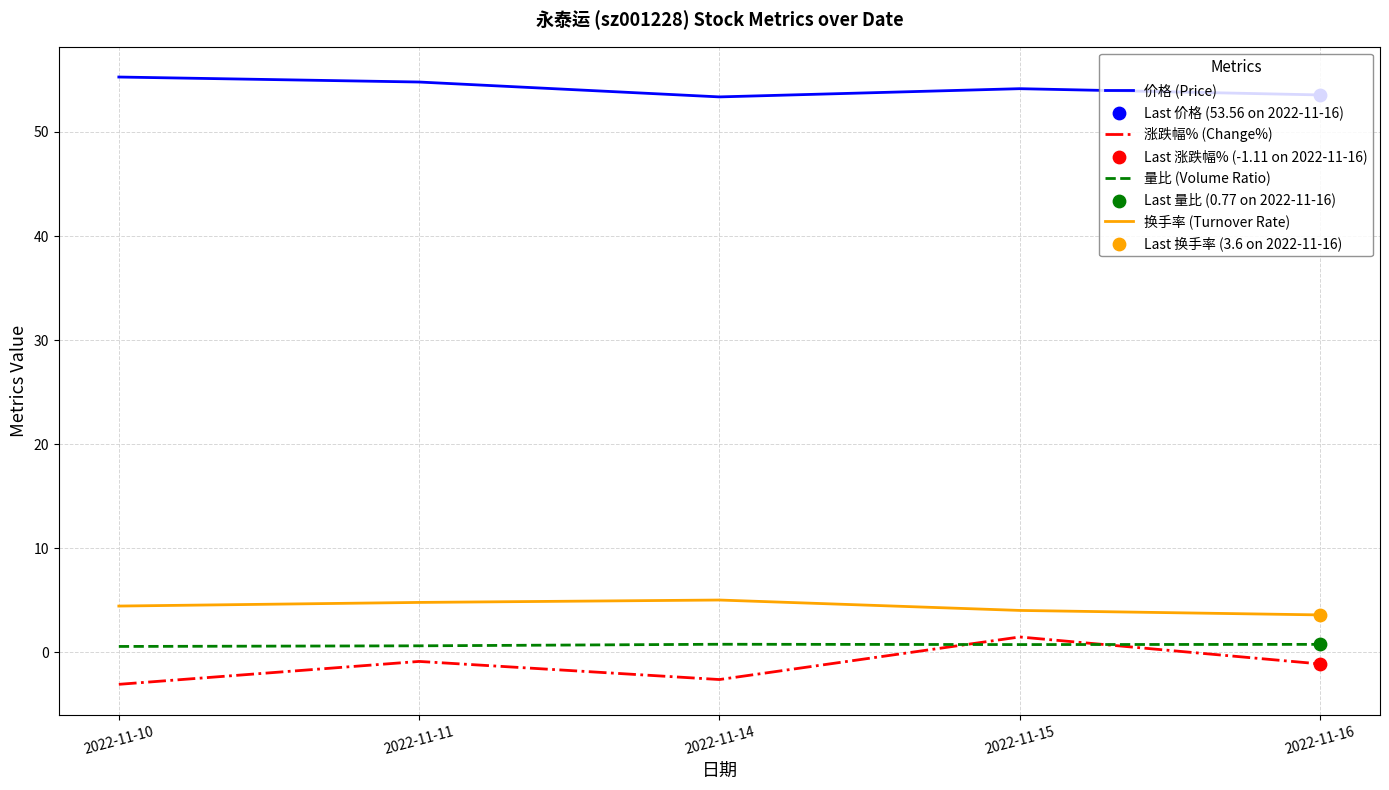

What is the lowest value of the 涨跌幅% (Change%) series?

-3.1